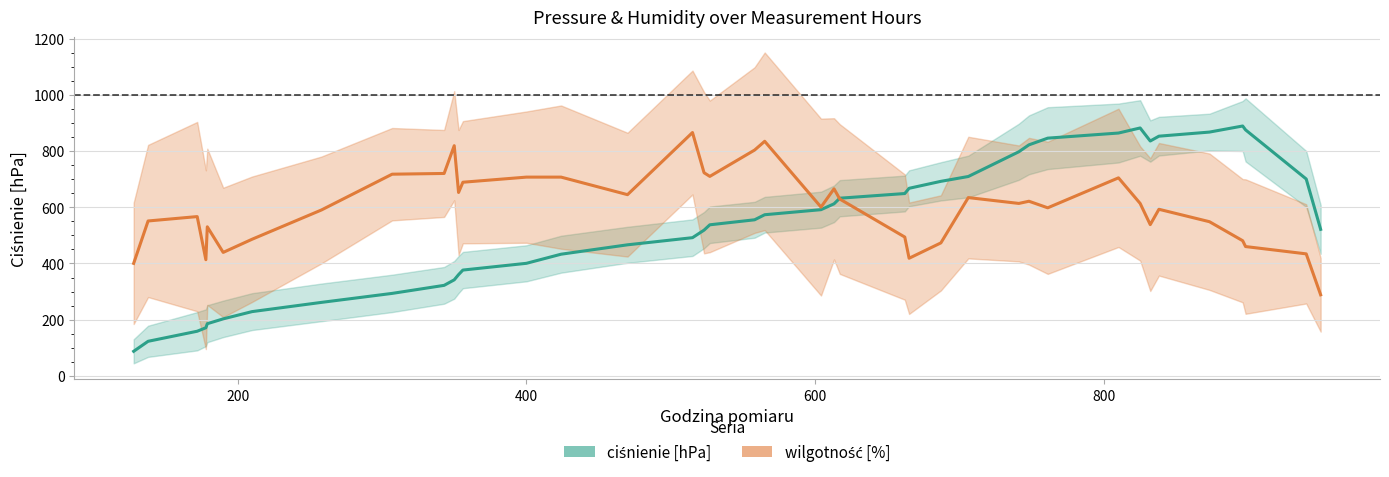

Which series changed the most between 10 and 30?

ciśnienie [hPa]